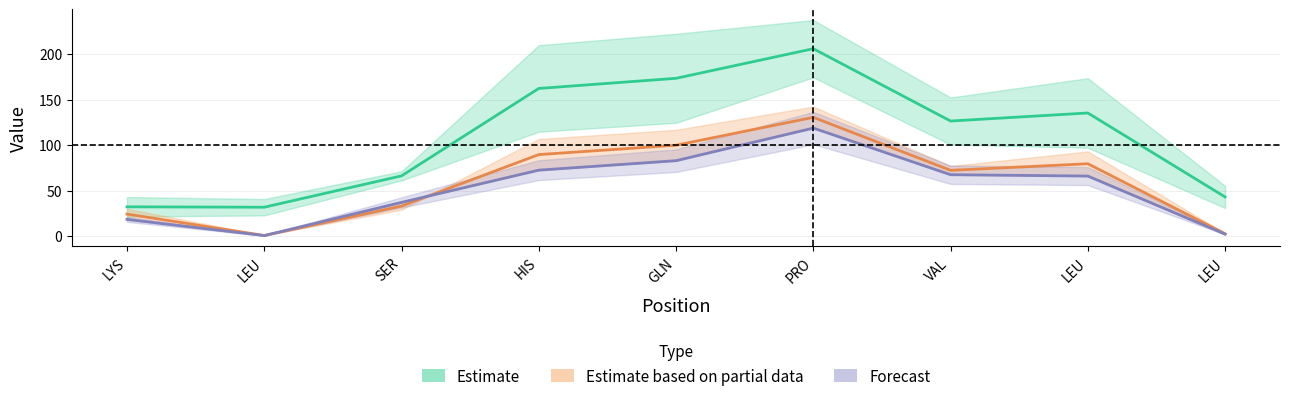

What is the total value across all series at LEU?

33.1